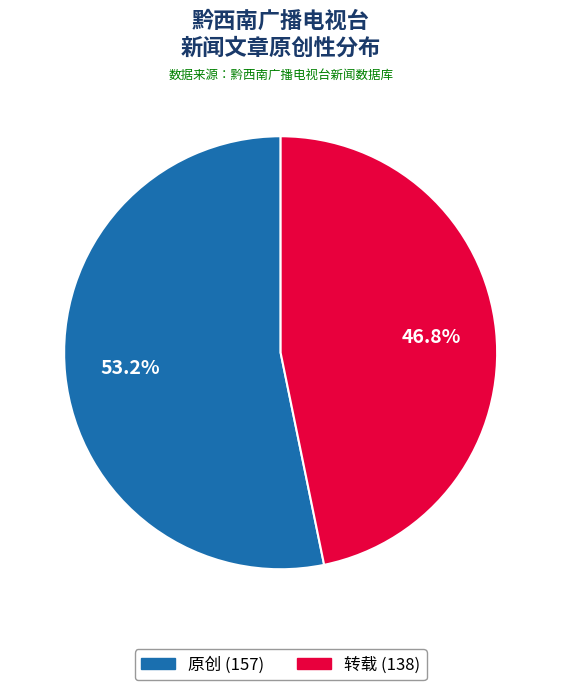

Is it true that 原创 is 53% of the pie?

True